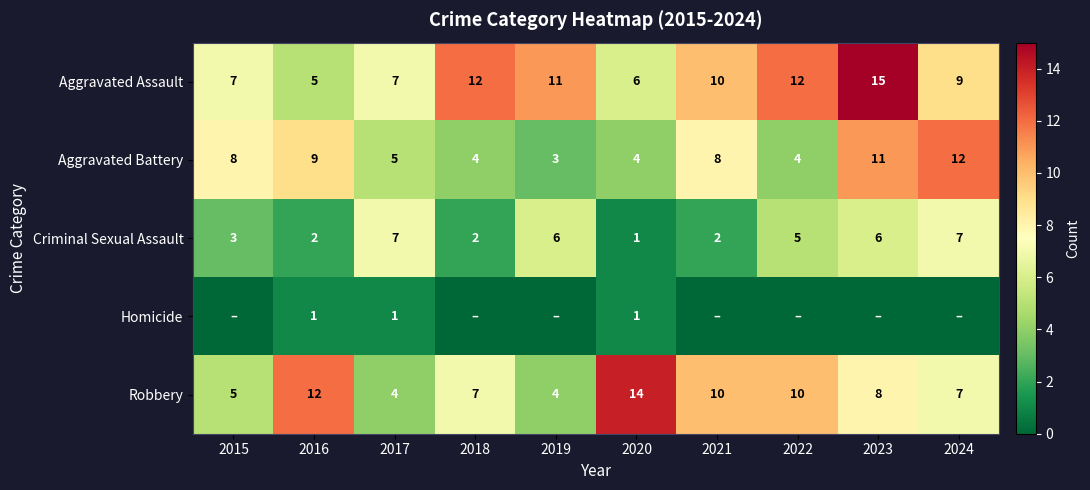

Which label corresponds to the smallest value in the chart?

2015